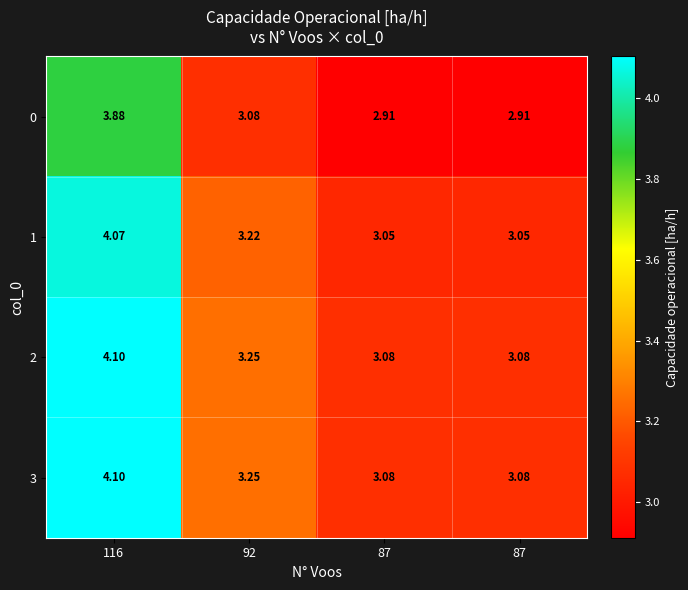

How many series are shown in this chart?

4